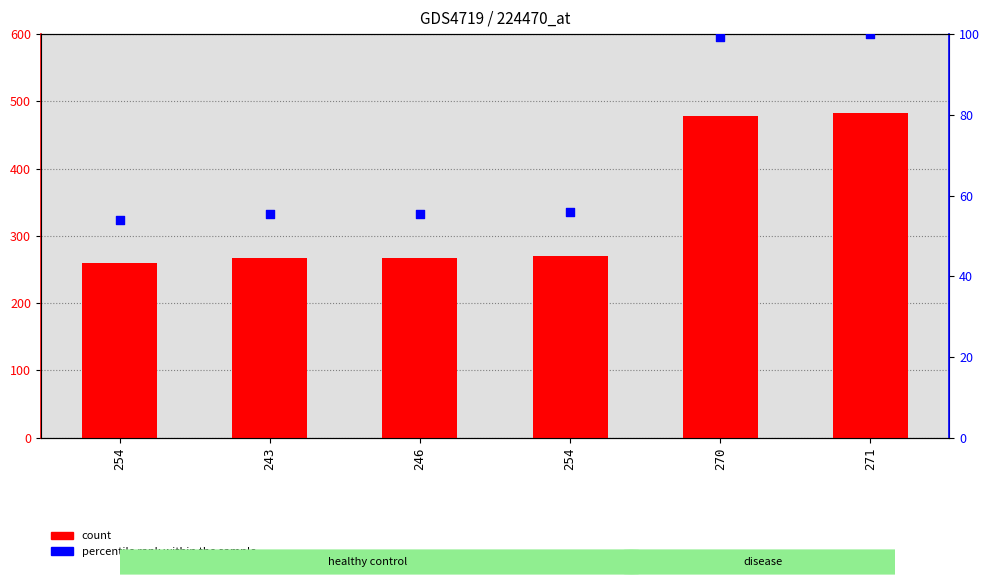

Which series has the largest total across all categories?

Y value